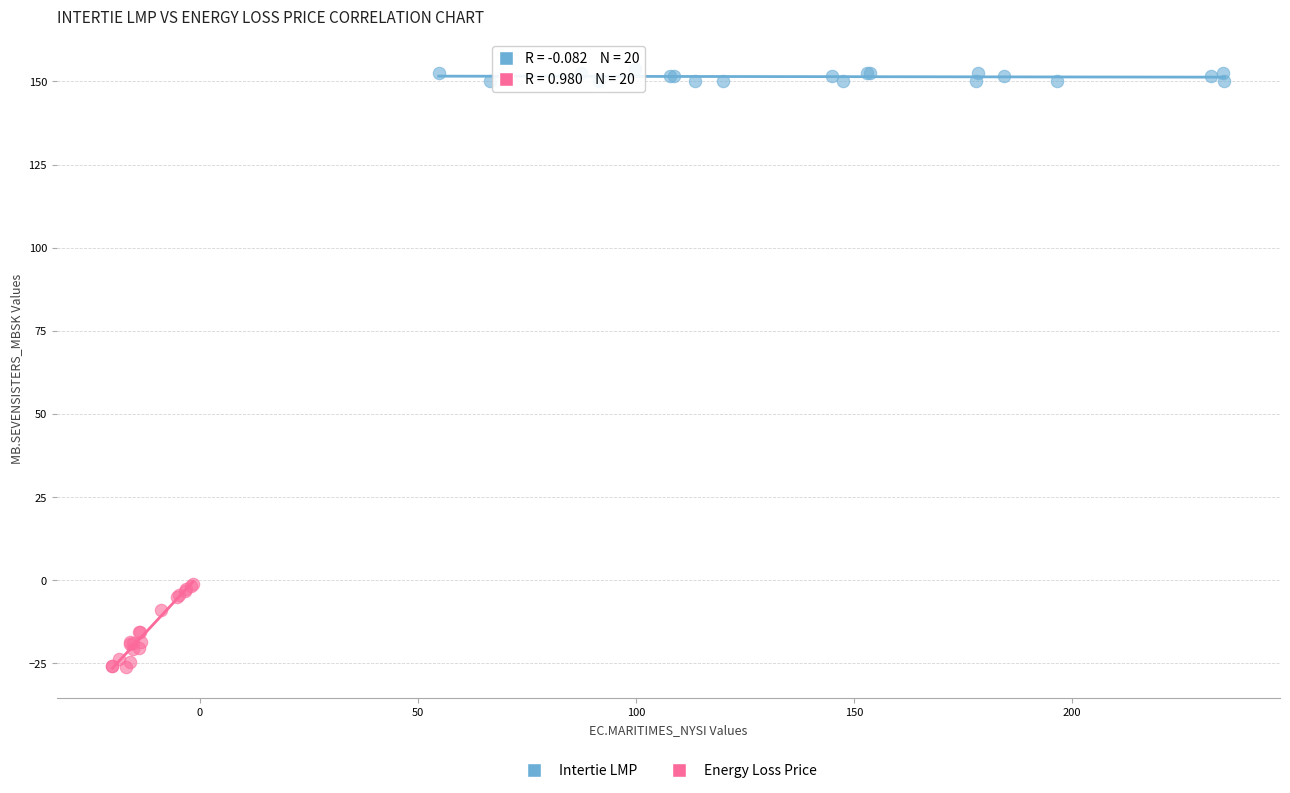

What are all the series names shown in the legend?

Intertie LMP, Energy Loss Price